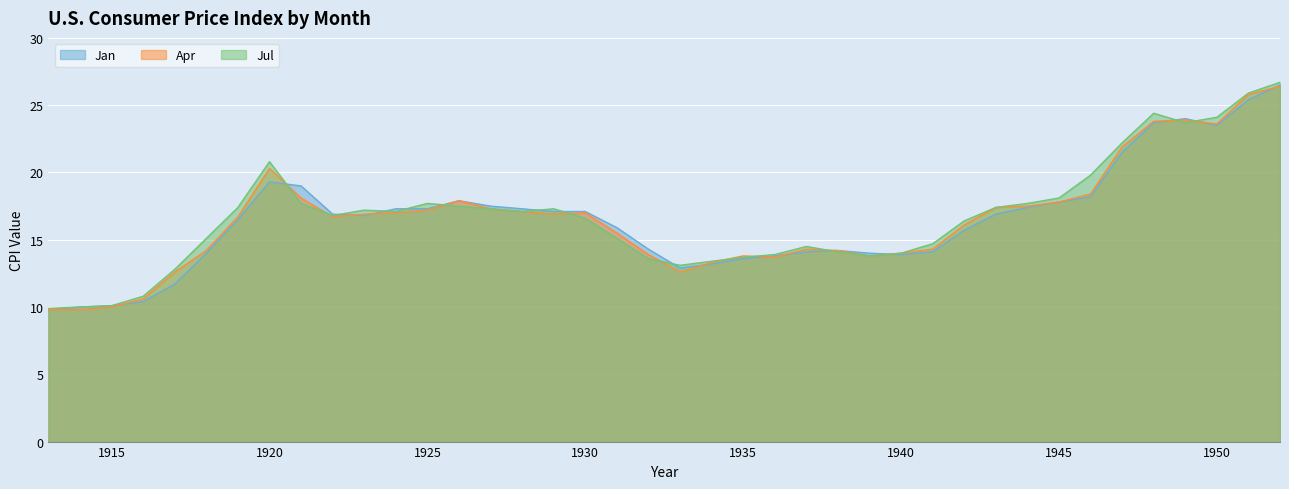

Read the Apr value at 1941.

14.3